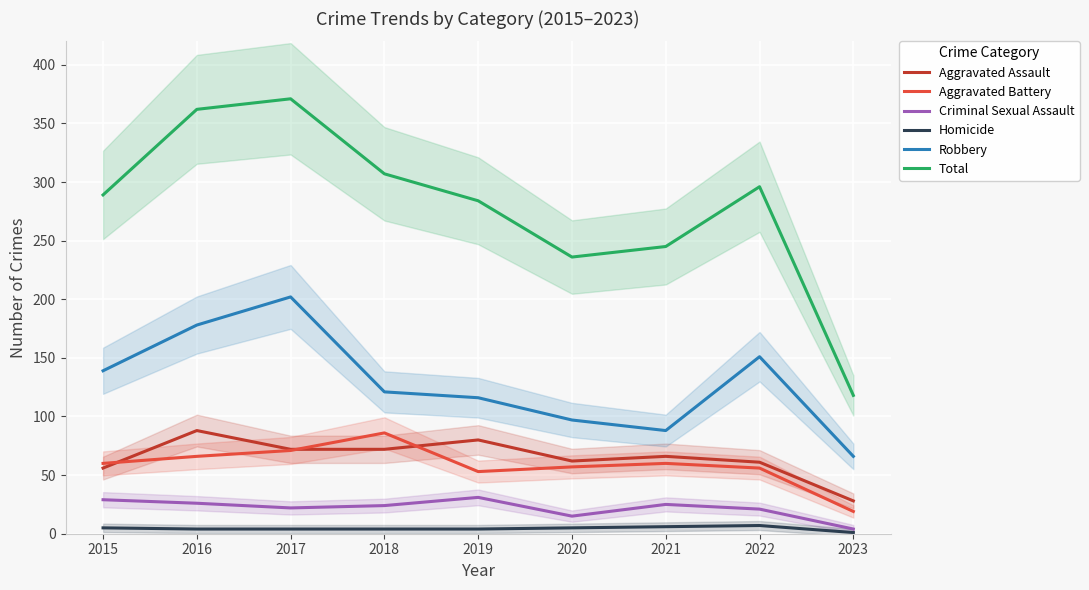

What is the spread (max minus min) of values at 2019?

280